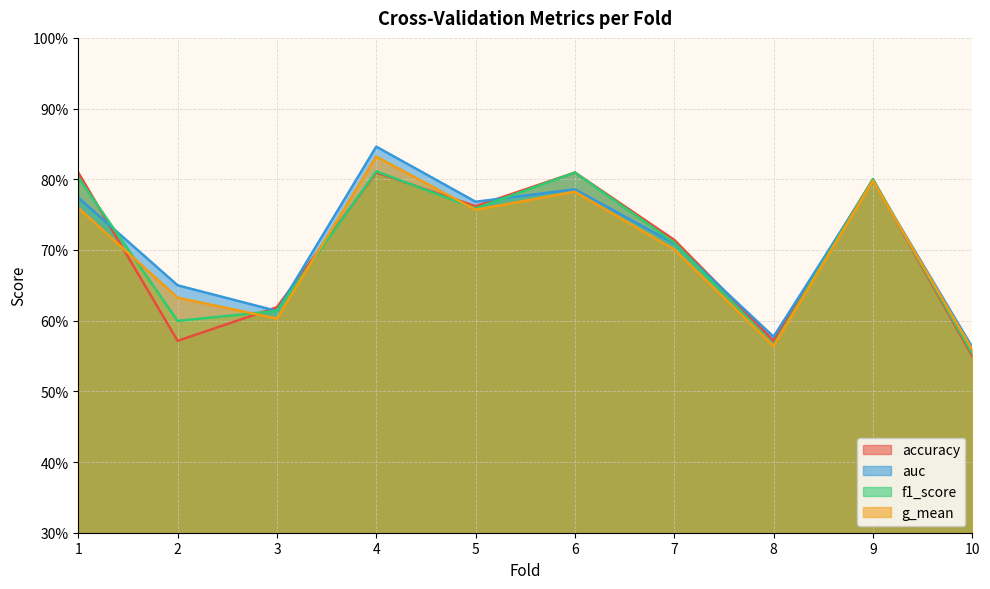

How many lines are shown in the chart?

4